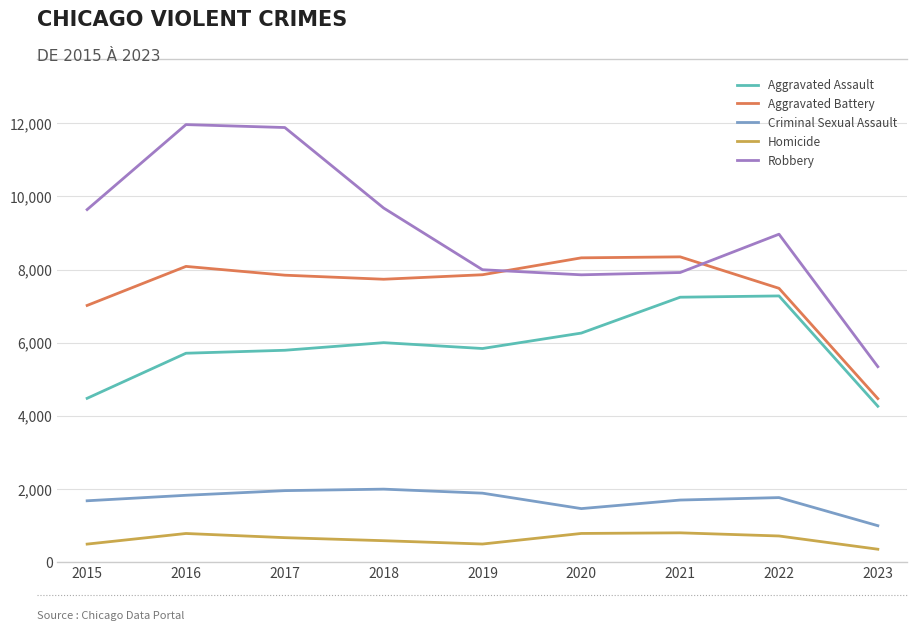

True or false: Criminal Sexual Assault has more than 2 interior local peaks.

False